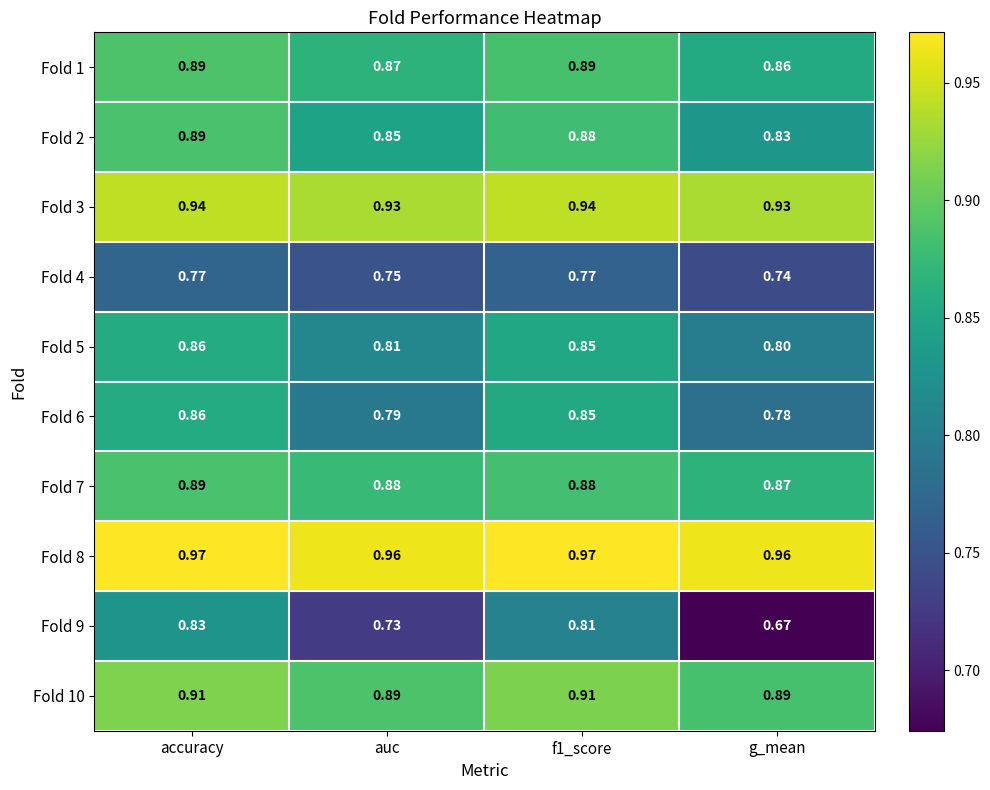

At which category is the sum across all series the highest?

accuracy